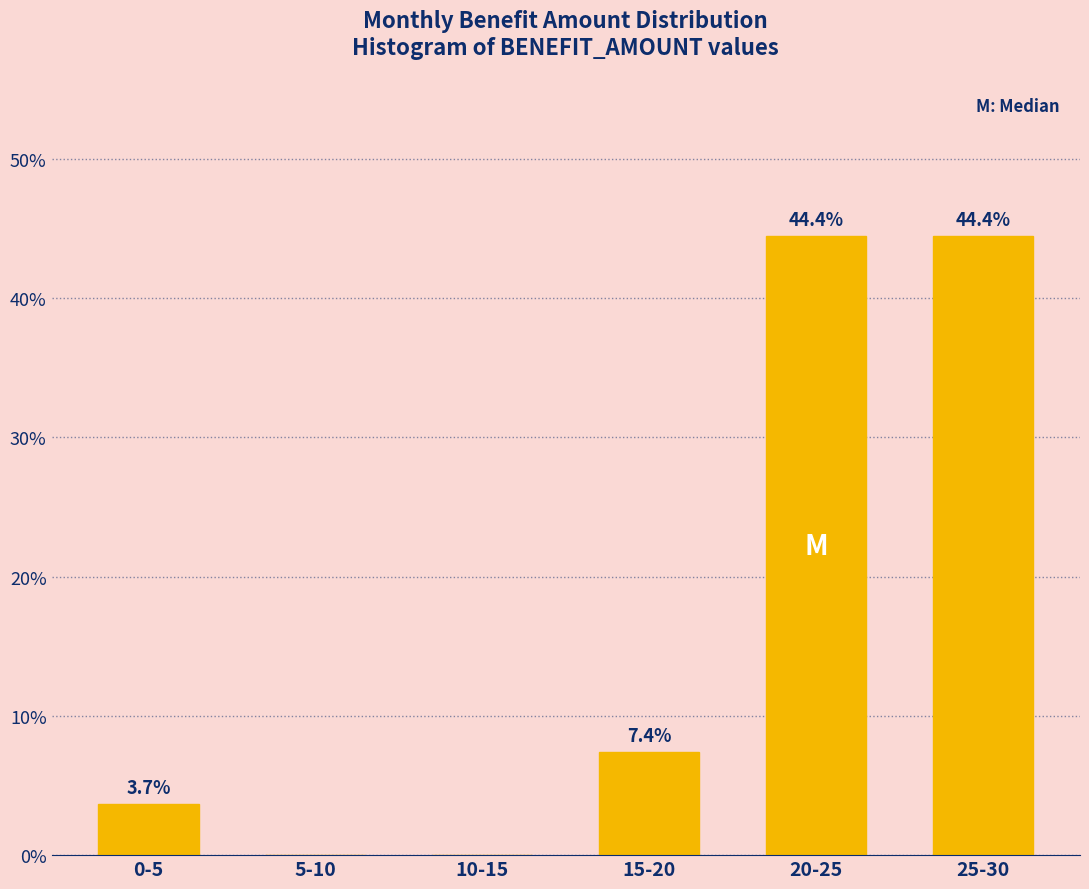

Reading left to right, list all the values displayed in this chart.

0-5=3.7	5-10=0.0	10-15=0.0	15-20=7.4	20-25=44.4	25-30=44.4